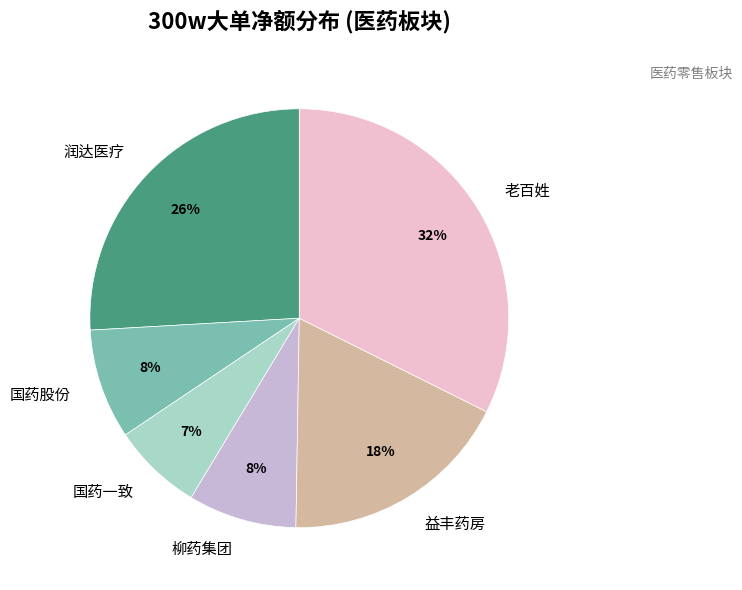

To the nearest percent, what percentage of the pie is 老百姓?

32%